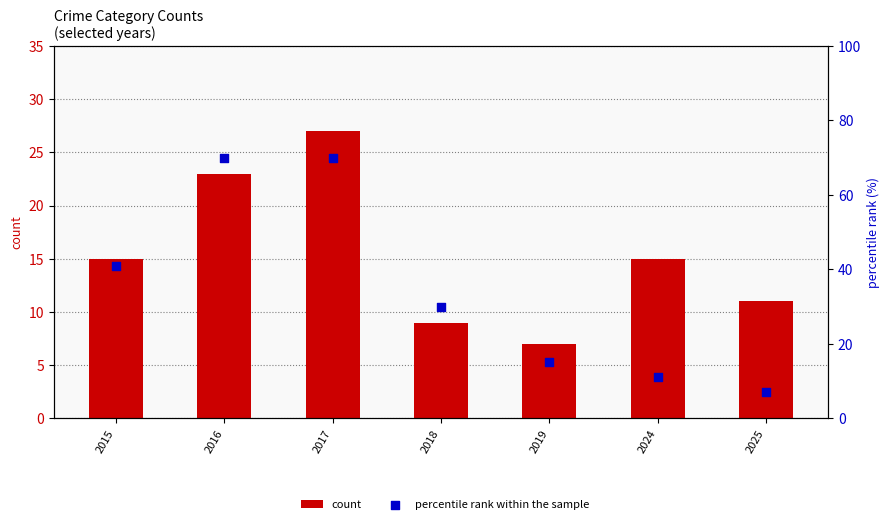

Is the value of percentile rank within the sample at 2025 greater than the value of count at 2017?

No